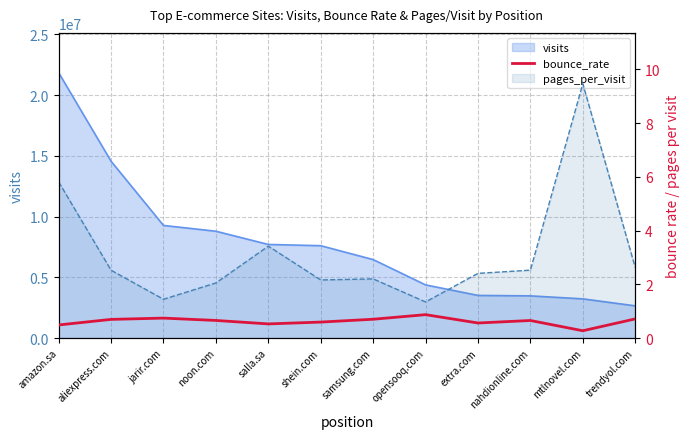

What is the sum of all values?

7.5